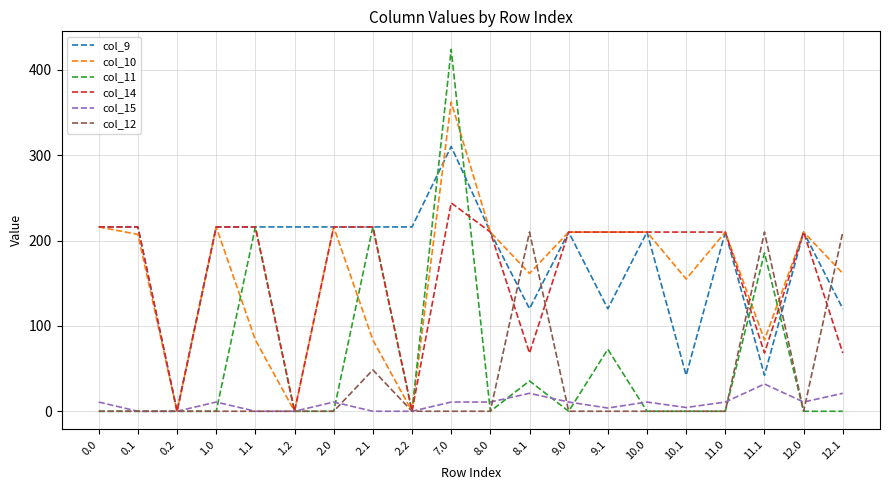

Is the value of col_15 at 9.0 greater than the value of col_11 at 0.1?

Yes